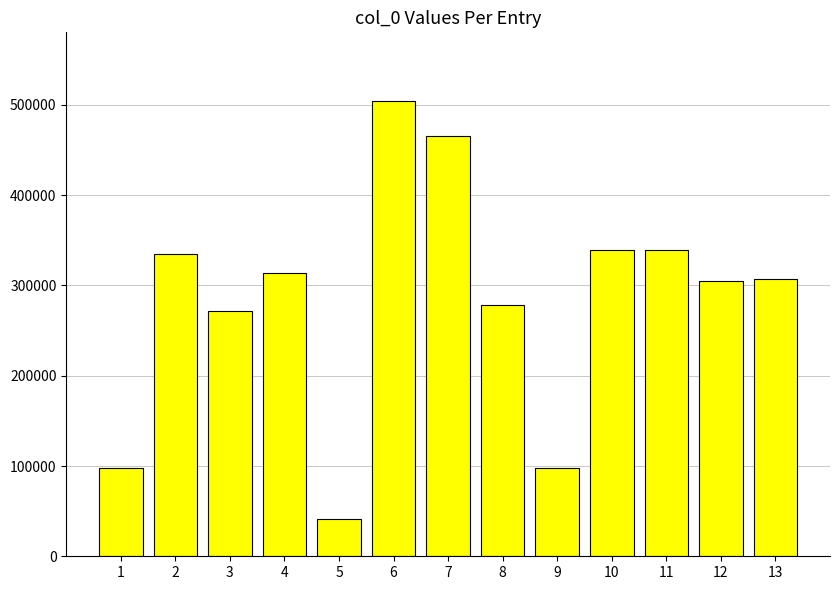

What is the smallest value displayed?

41815